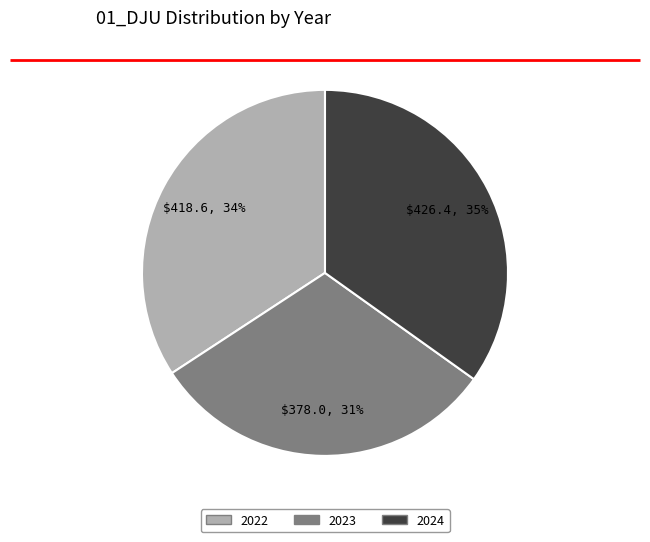

Do 2024 and 2022 together represent more than half of the pie?

Yes